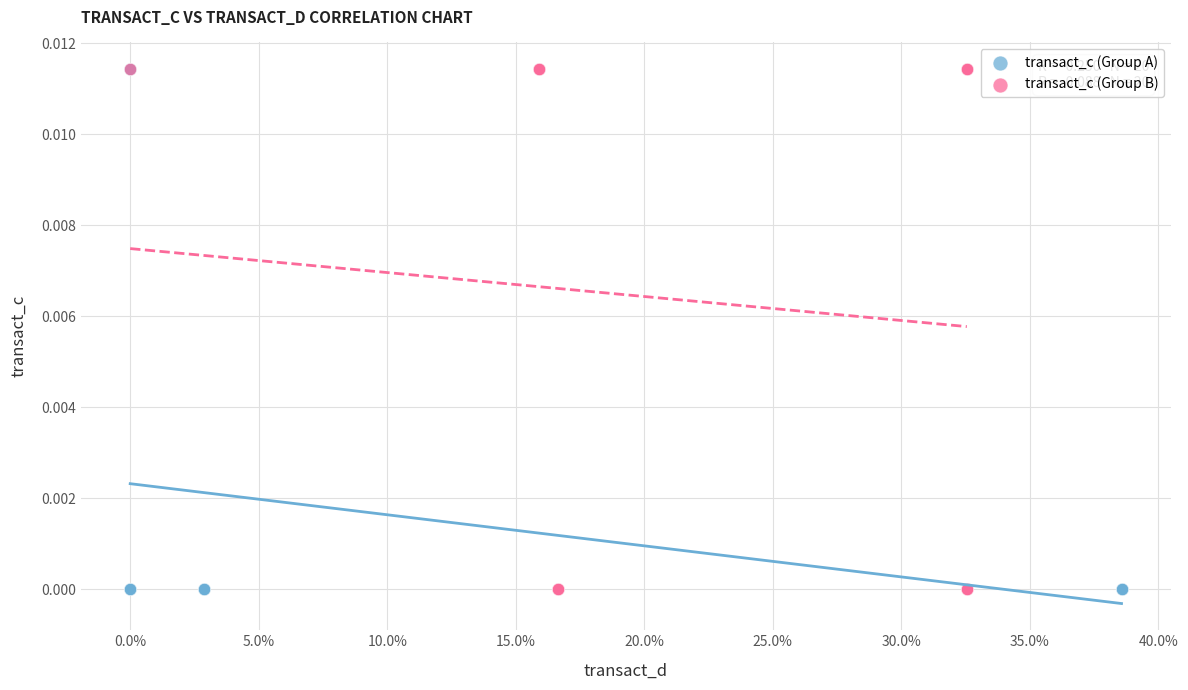

What are all the series names shown in the legend?

transact_c (Group A), transact_c (Group B)